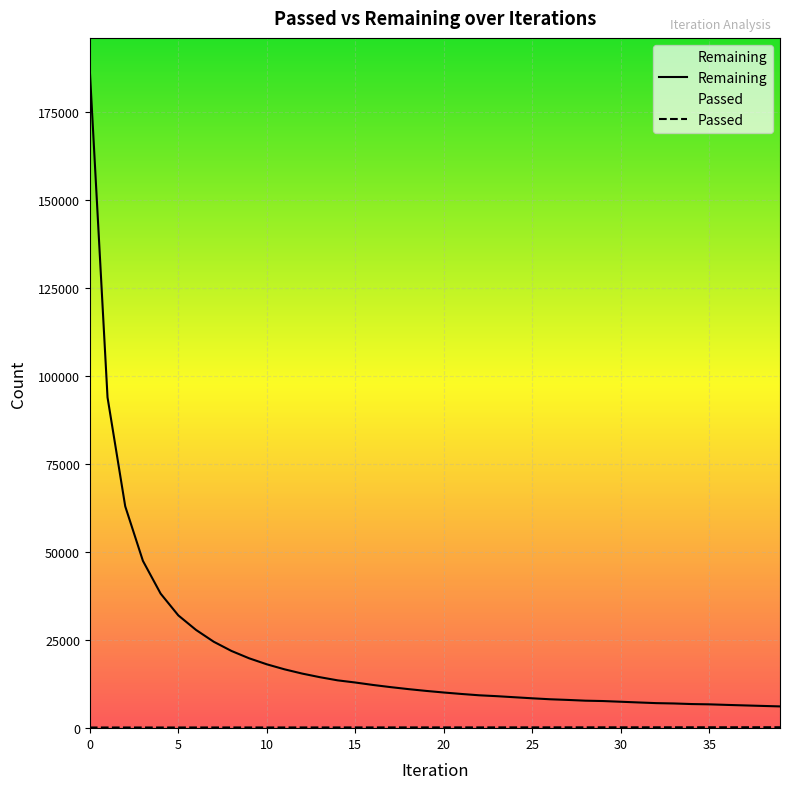

What are all the series names shown in the legend?

Remaining, Passed